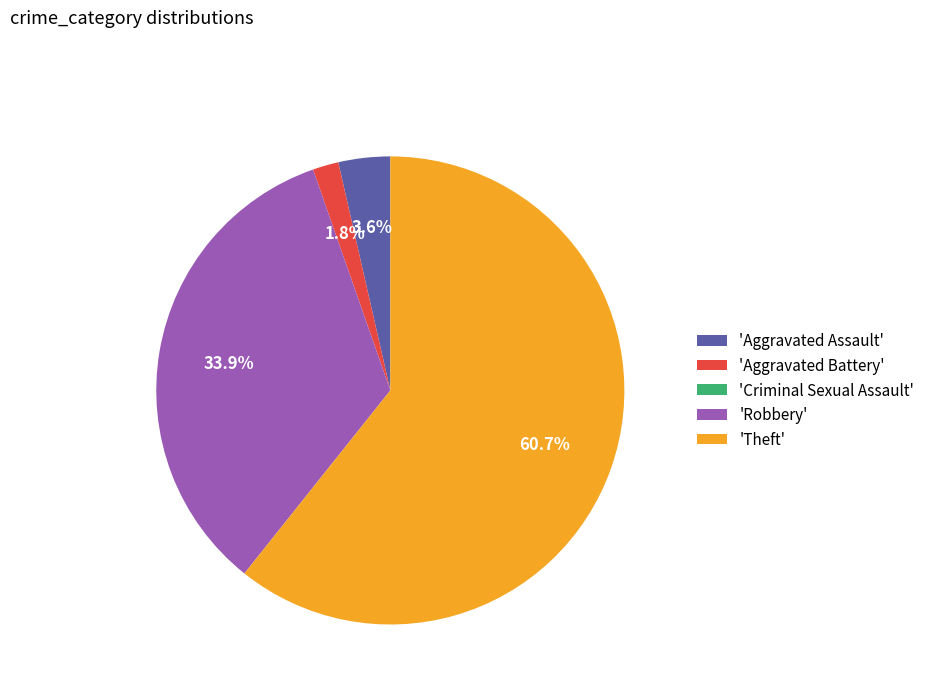

What is the total percentage of 'Aggravated Assault' and 'Robbery'?

37.5%